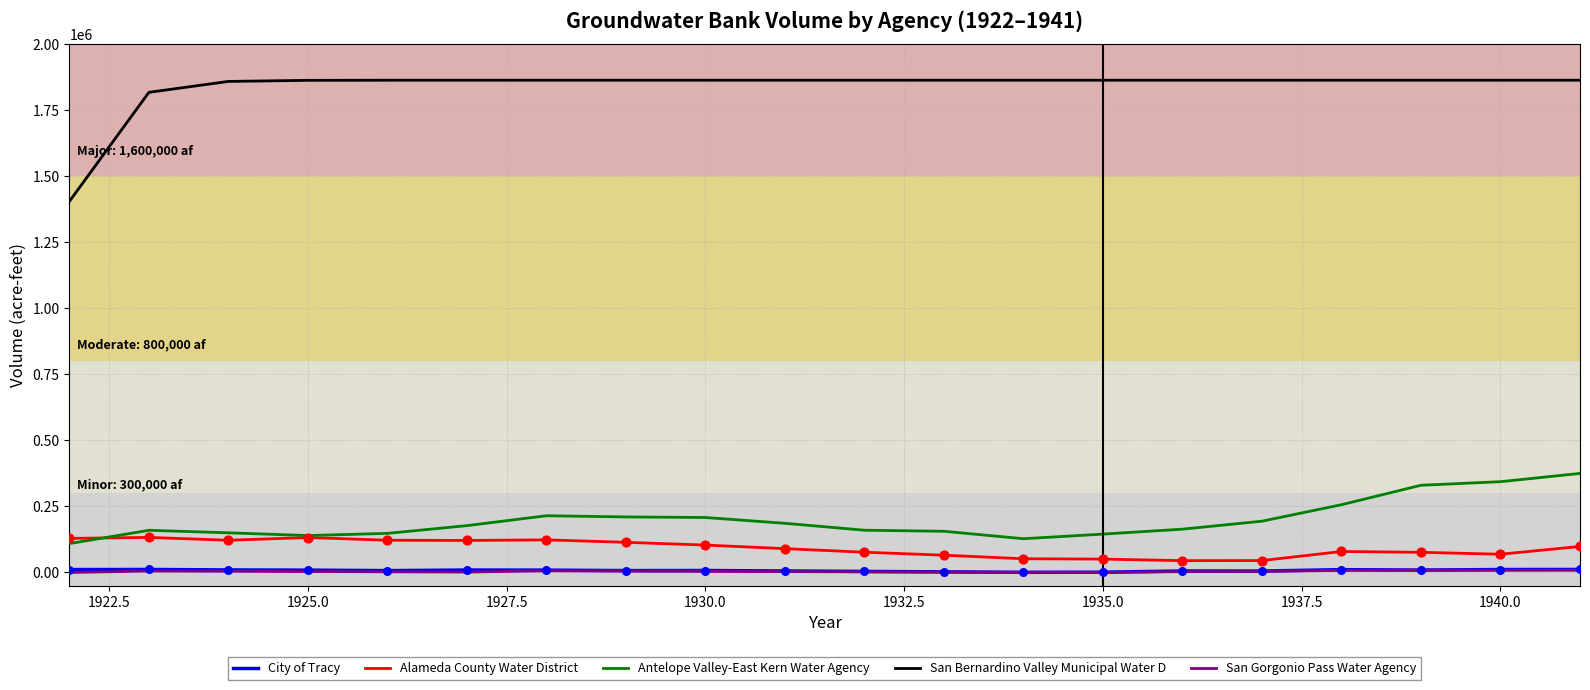

What are all the series names shown in the legend?

City of Tracy, Alameda County Water District, Antelope Valley-East Kern Water Agency, San Bernardino Valley Municipal Water D, San Gorgonio Pass Water Agency